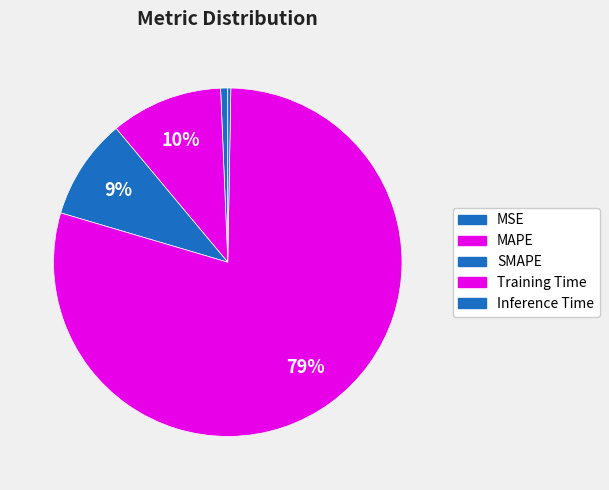

How many slices are in this pie chart?

5